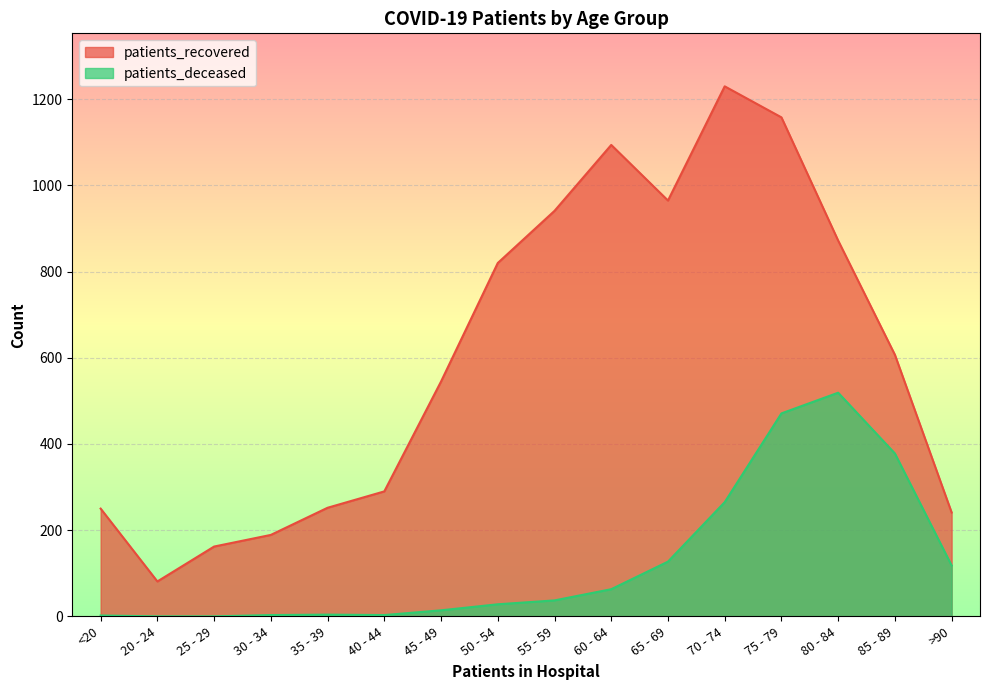

What is the value of the patients_recovered point at the 9th from the left?

941